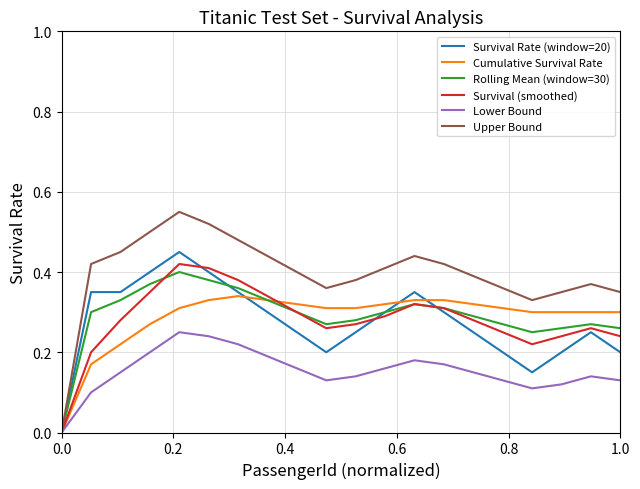

Which series has the widest spread of values?

Upper Bound